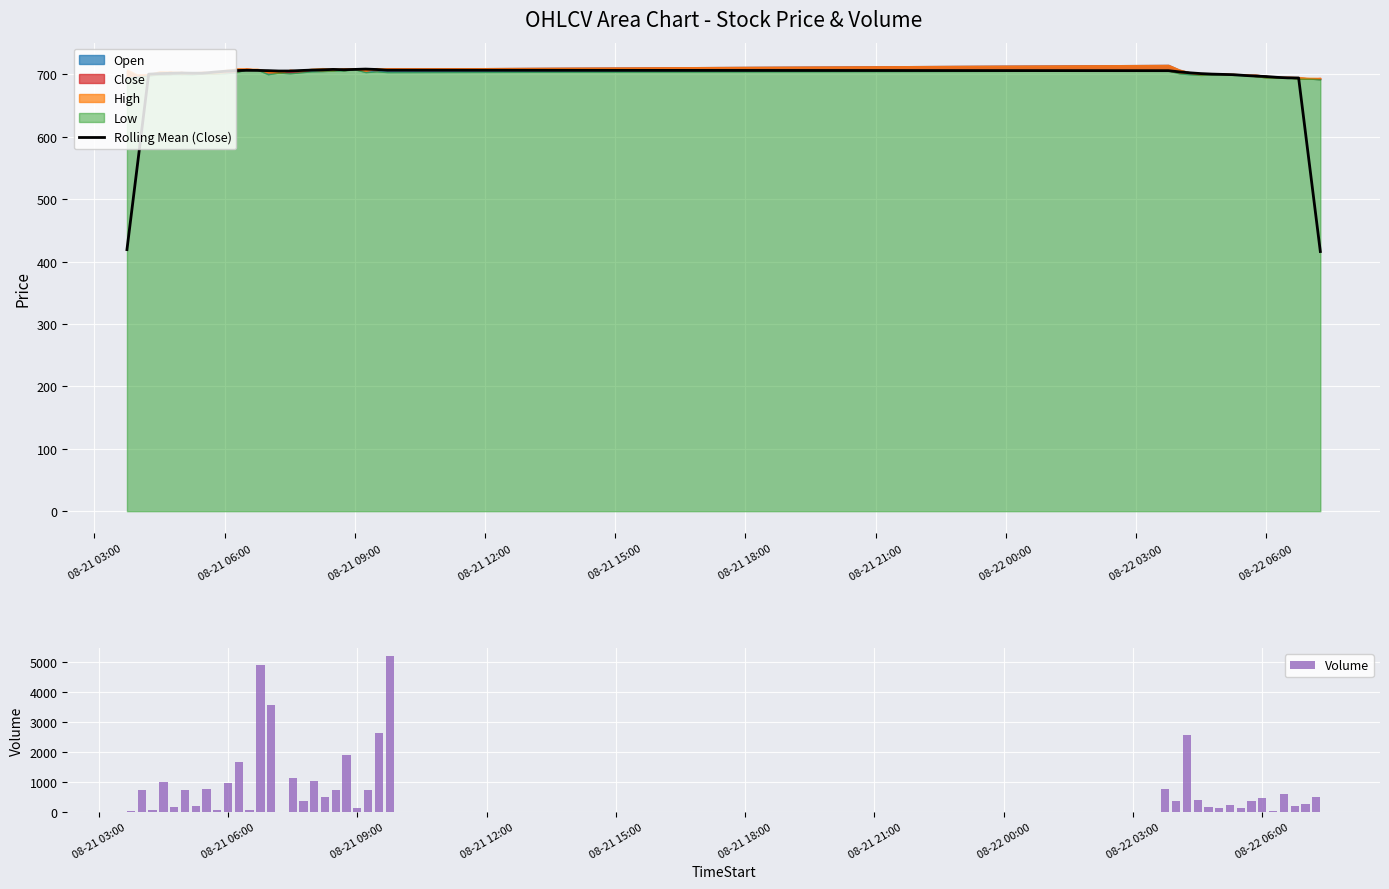

What is the average value of the Volume series?

905